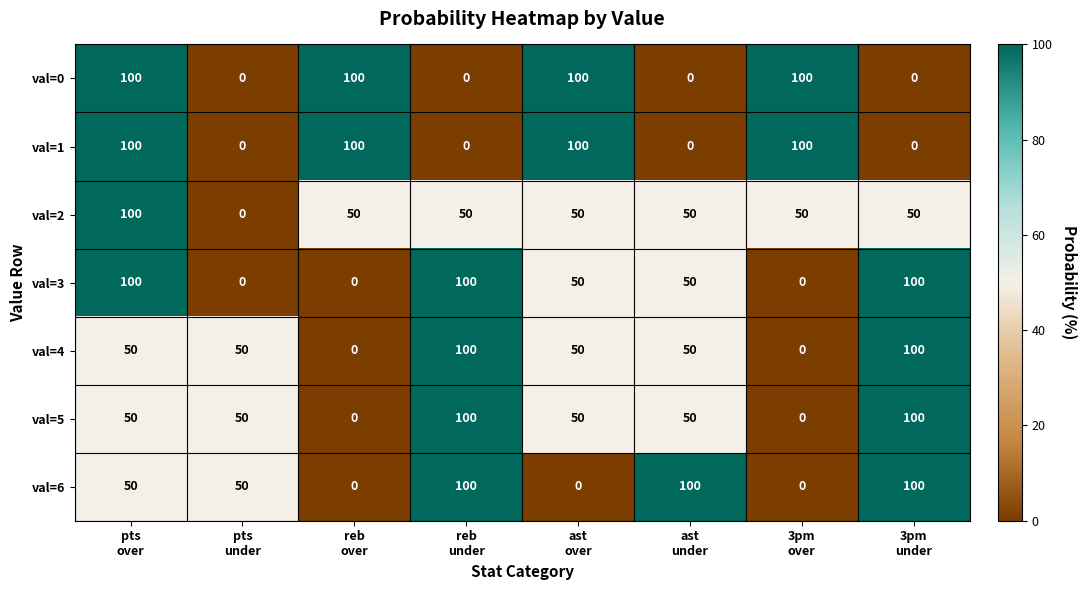

What is the sum of all val=0 values?

400